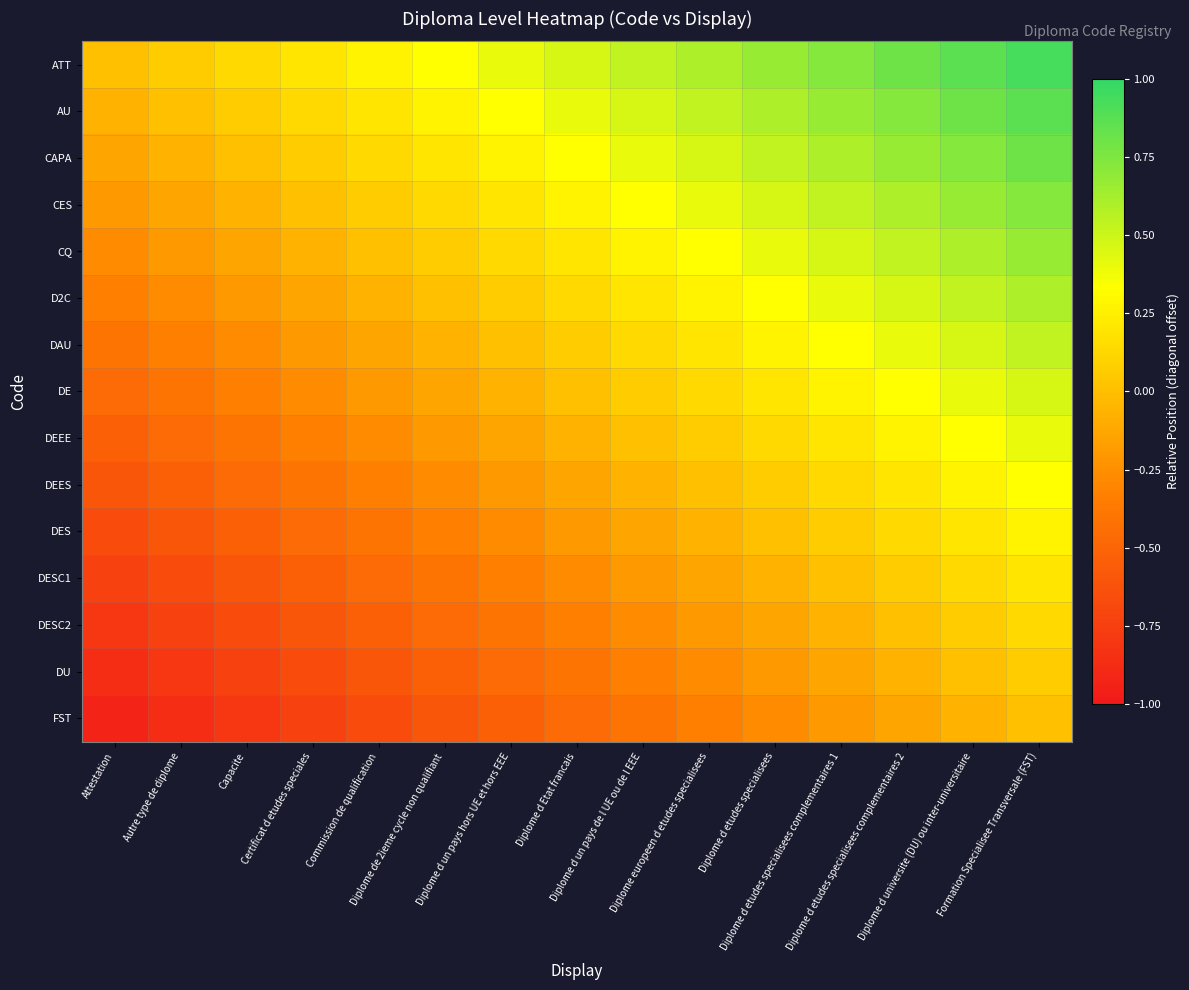

Rank the series at Diplome d un pays hors UE et hors EEE from lowest to highest value.

FST, DU, DESC2, DESC1, DES, DEES, DEEE, DE, DAU, D2C, CQ, CES, CAPA, AU, ATT